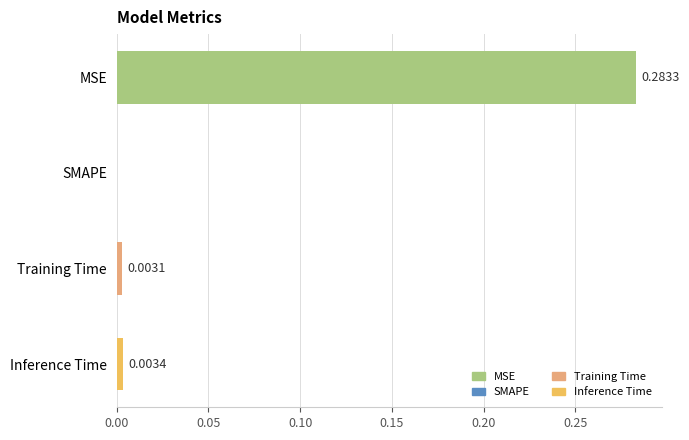

Where is the data nearest to the value 0?

SMAPE